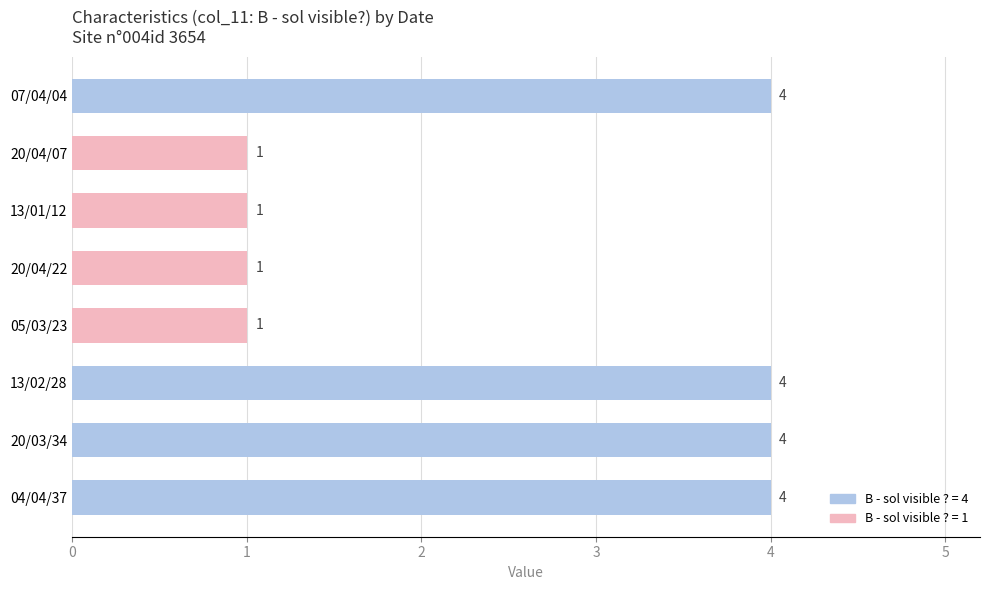

How many values are between 1 and 4?

8